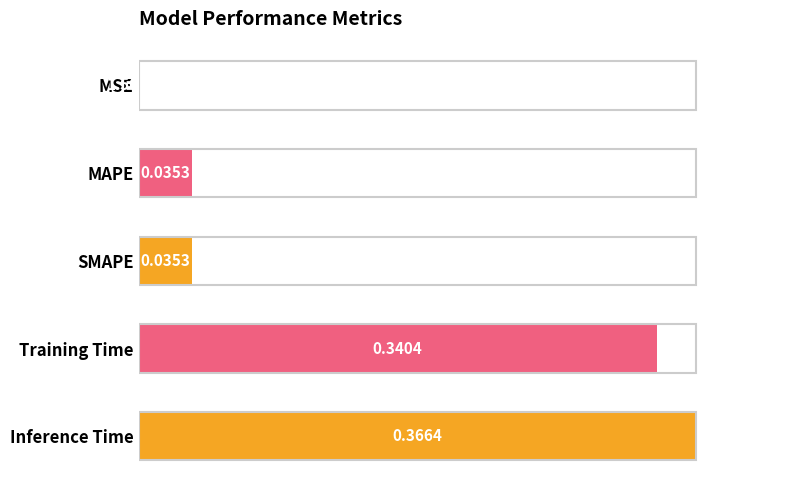

How many distinct data groups are displayed?

1